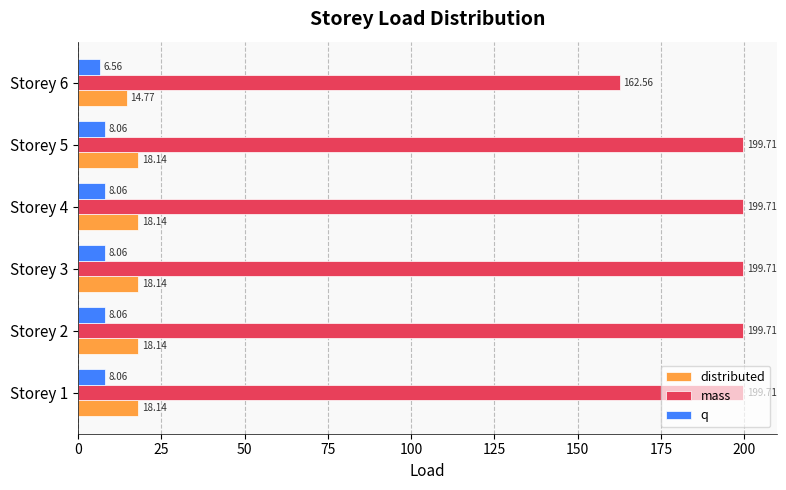

How many data points in q are less than 8?

1